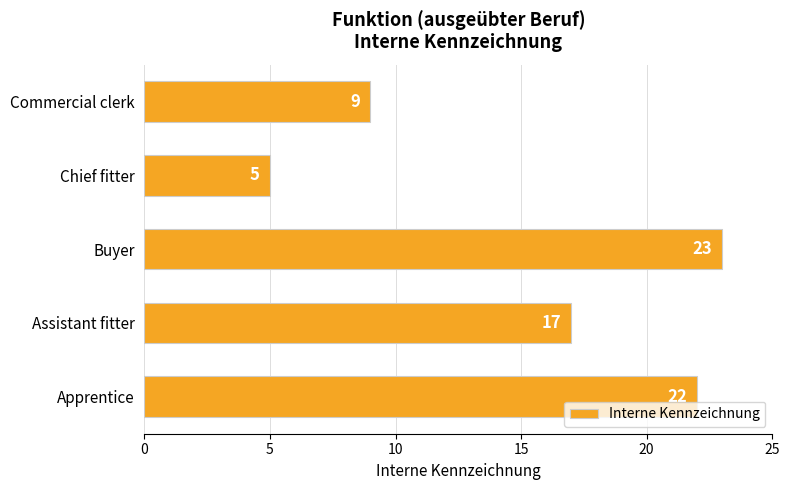

Reading bottom to top, extract all data points from this chart.

22	17	23	5	9